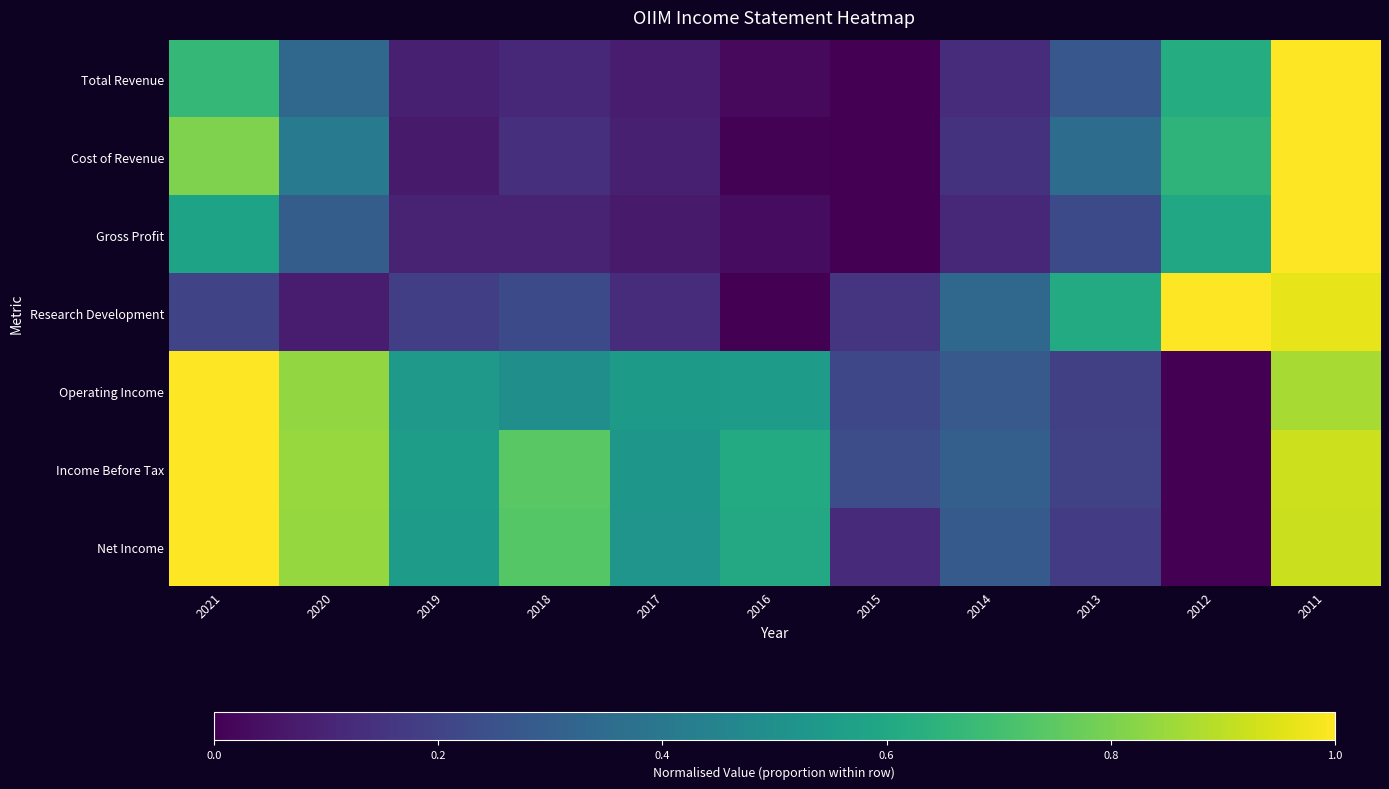

At which category is the sum across all series the highest?

2011